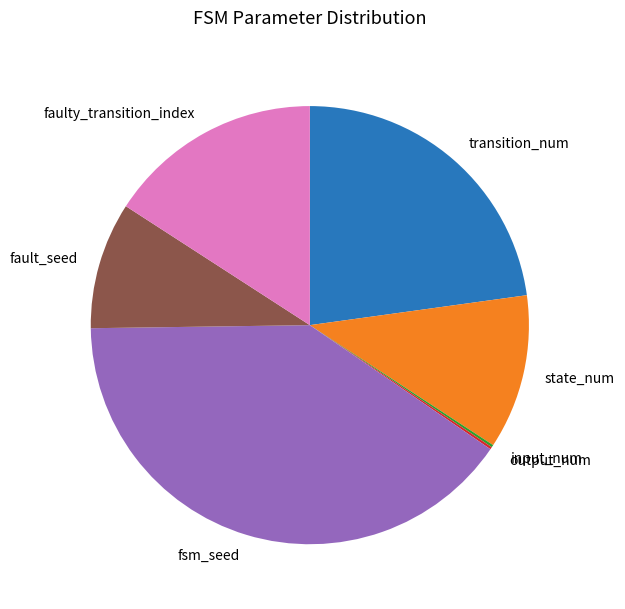

Is there any slice that represents more than half of the pie?

No